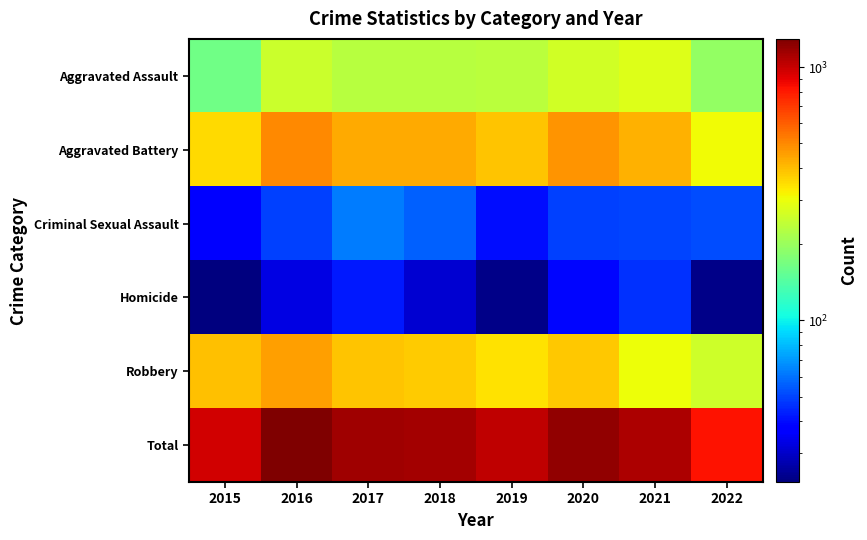

Reading left to right, list all the values displayed in this chart.

Aggravated Assault: 2015=163	2016=255	2017=230	2018=231	2019=235	2020=261	2021=279	2022=194
Aggravated Battery: 2015=354	2016=501	2017=434	2018=436	2019=388	2020=478	2021=420	2022=304
Criminal Sexual Assault: 2015=38	2016=49	2017=62	2018=56	2019=40	2020=49	2021=50	2022=52
Homicide: 2015=23	2016=33	2017=42	2018=31	2019=24	2020=39	2021=46	2022=24
Robbery: 2015=393	2016=455	2017=386	2018=375	2019=340	2020=379	2021=301	2022=256
Total: 2015=971	2016=1293	2017=1154	2018=1129	2019=1027	2020=1206	2021=1096	2022=830